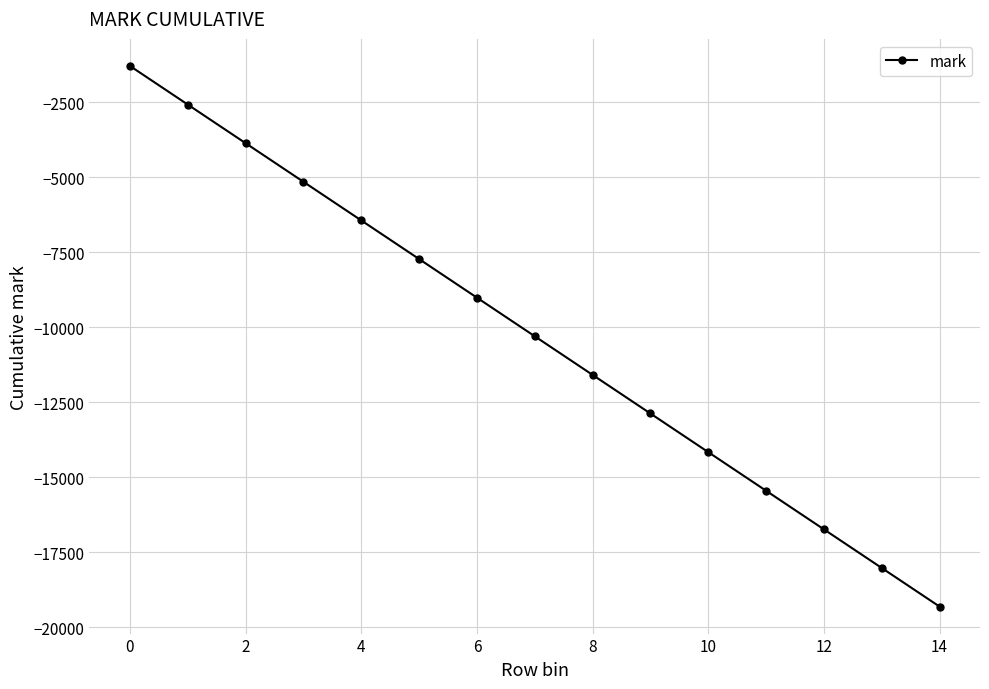

What is the maximum value shown in the chart?

-1287